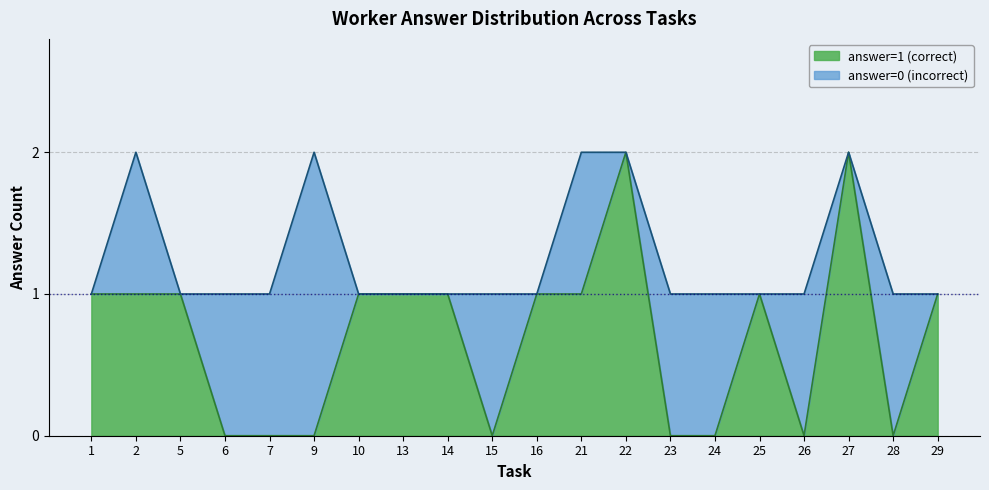

The value of answer=1 (correct) at 30 is 1. True or false?

False